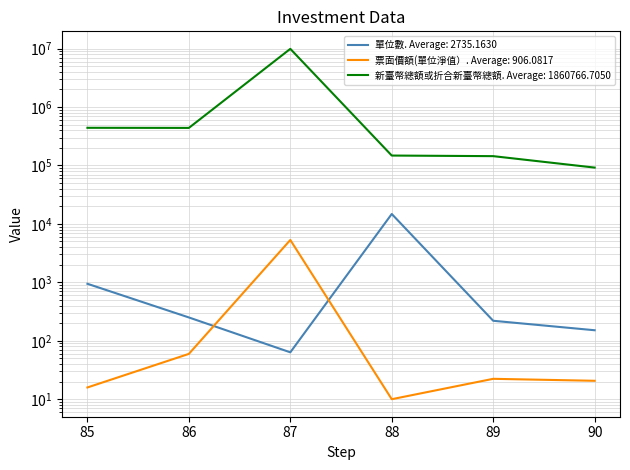

What is the sum of the 單位數 values at 86 and 85?

1195.2